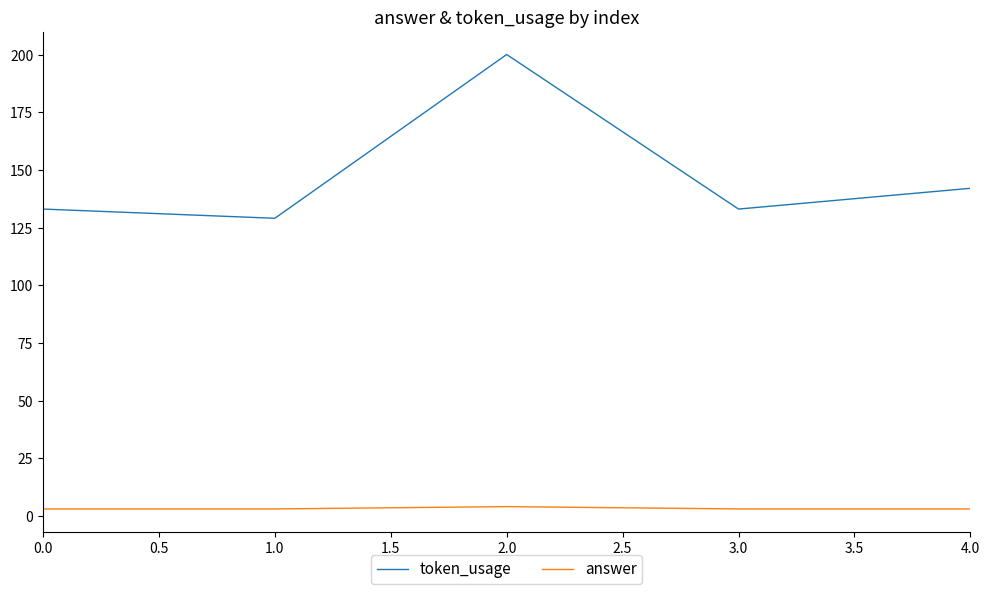

What is the minimum value shown in the chart?

3